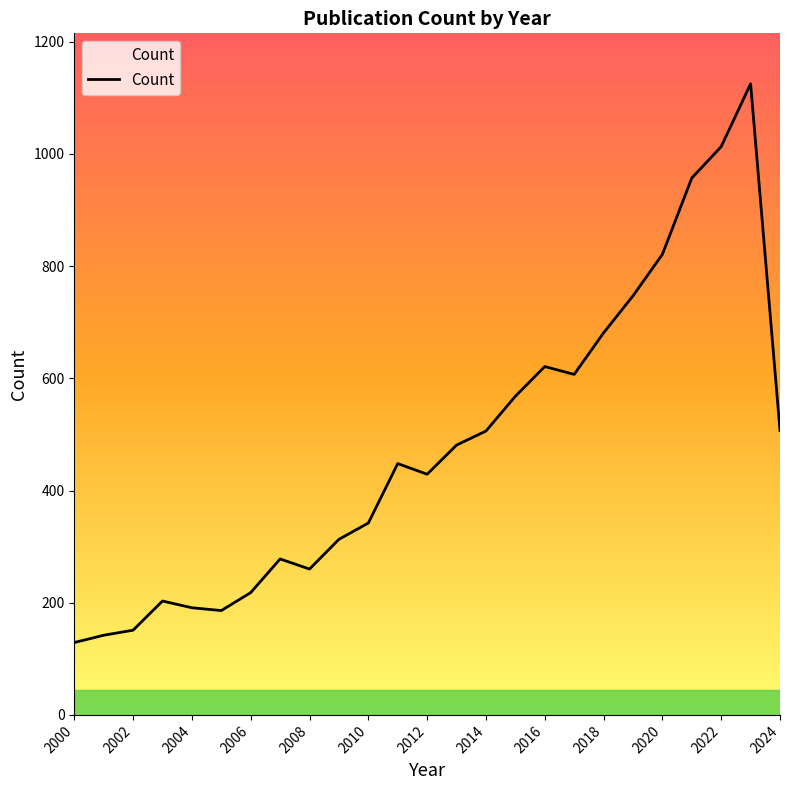

Approximately how many times larger is the value at 2019 compared to 2010?

2.2